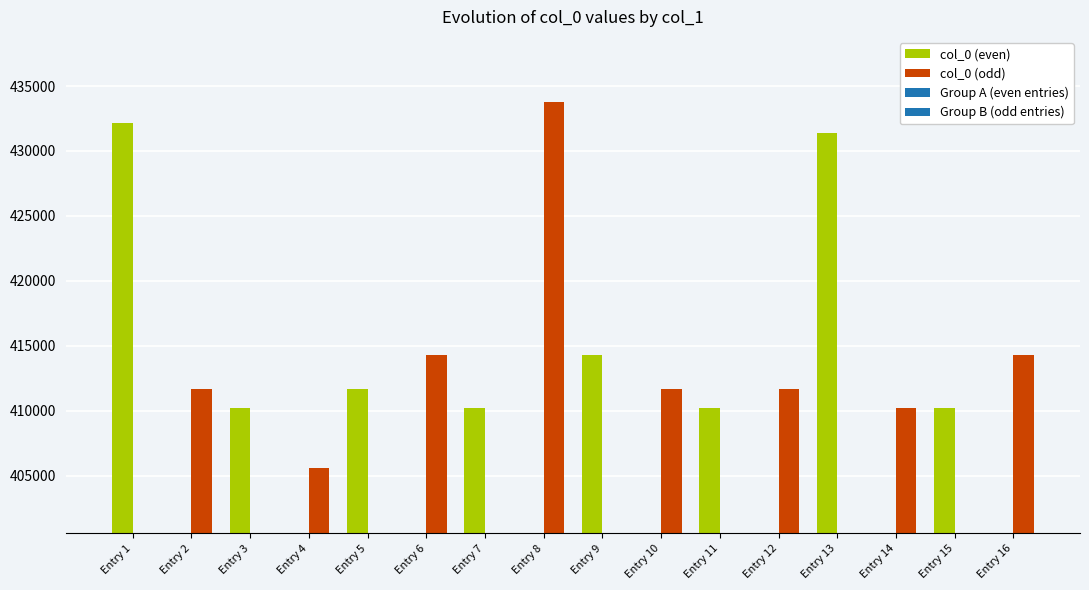

What is the sum of all values?

6643734